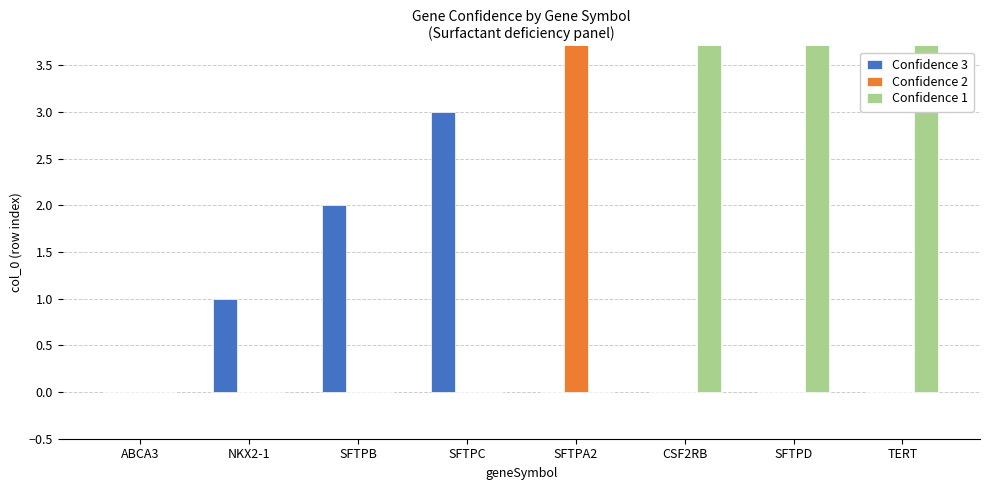

Between ABCA3 and SFTPC, which series saw the biggest shift?

Confidence 3